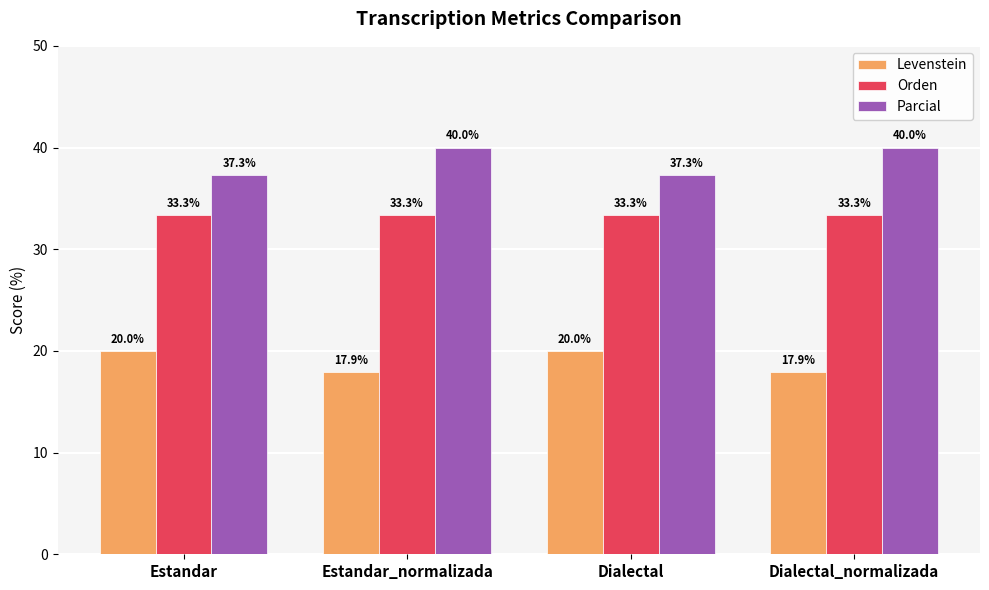

What is the value of the Orden bar at the 3rd from the left?

33.3